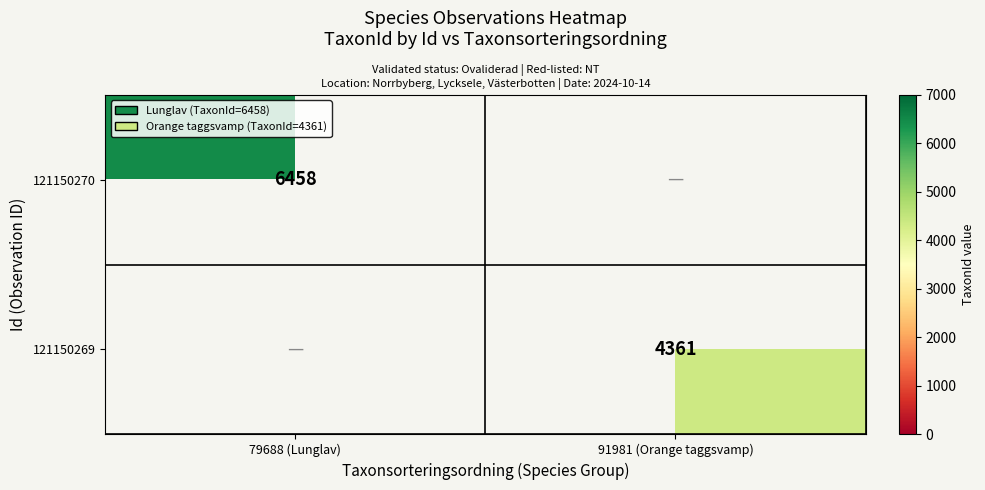

At how many categories does at least one series exceed 5062?

1